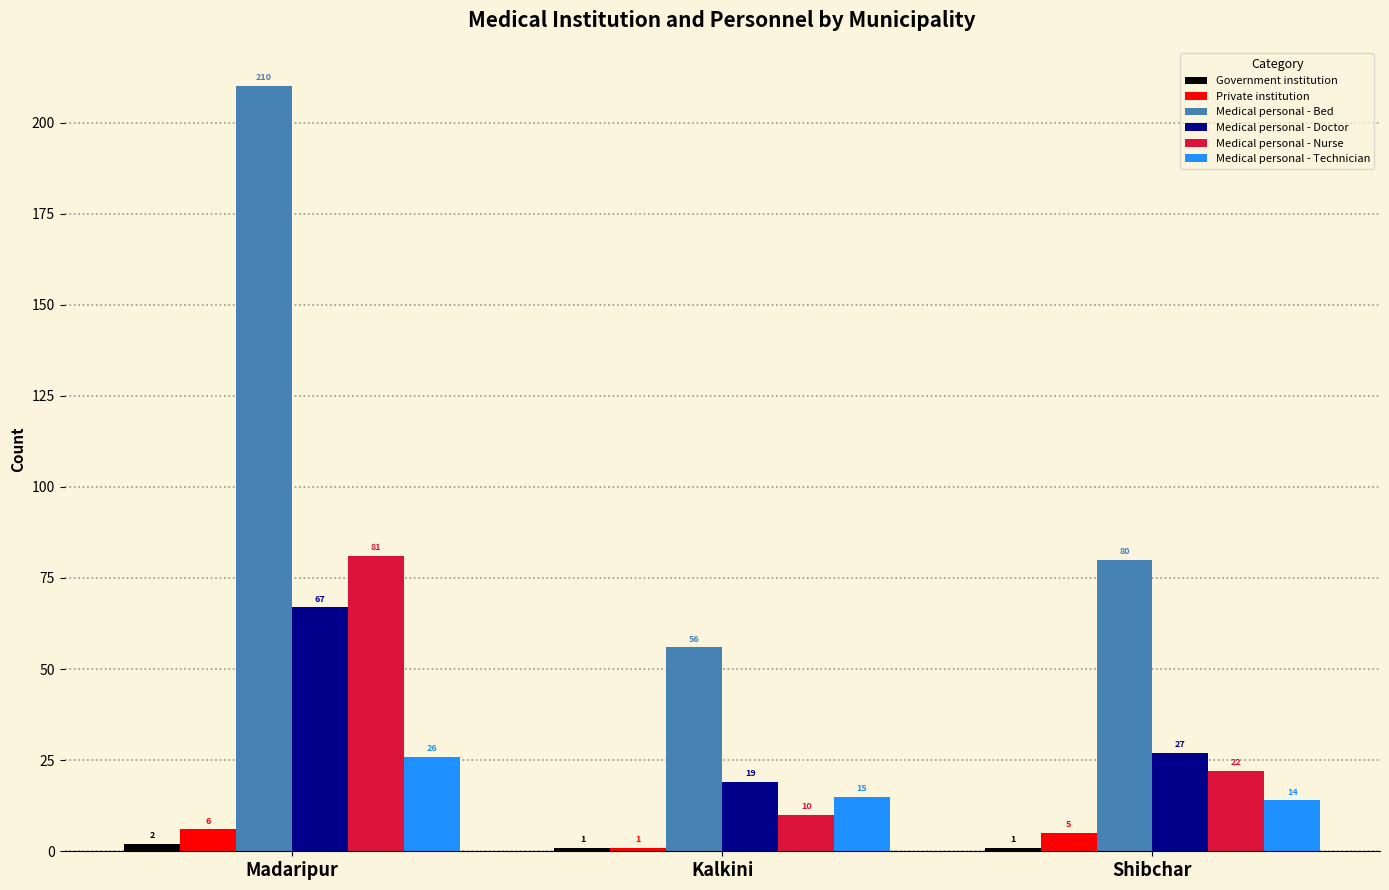

Rank the categories by Private institution value from highest to lowest.

Madaripur, Shibchar, Kalkini